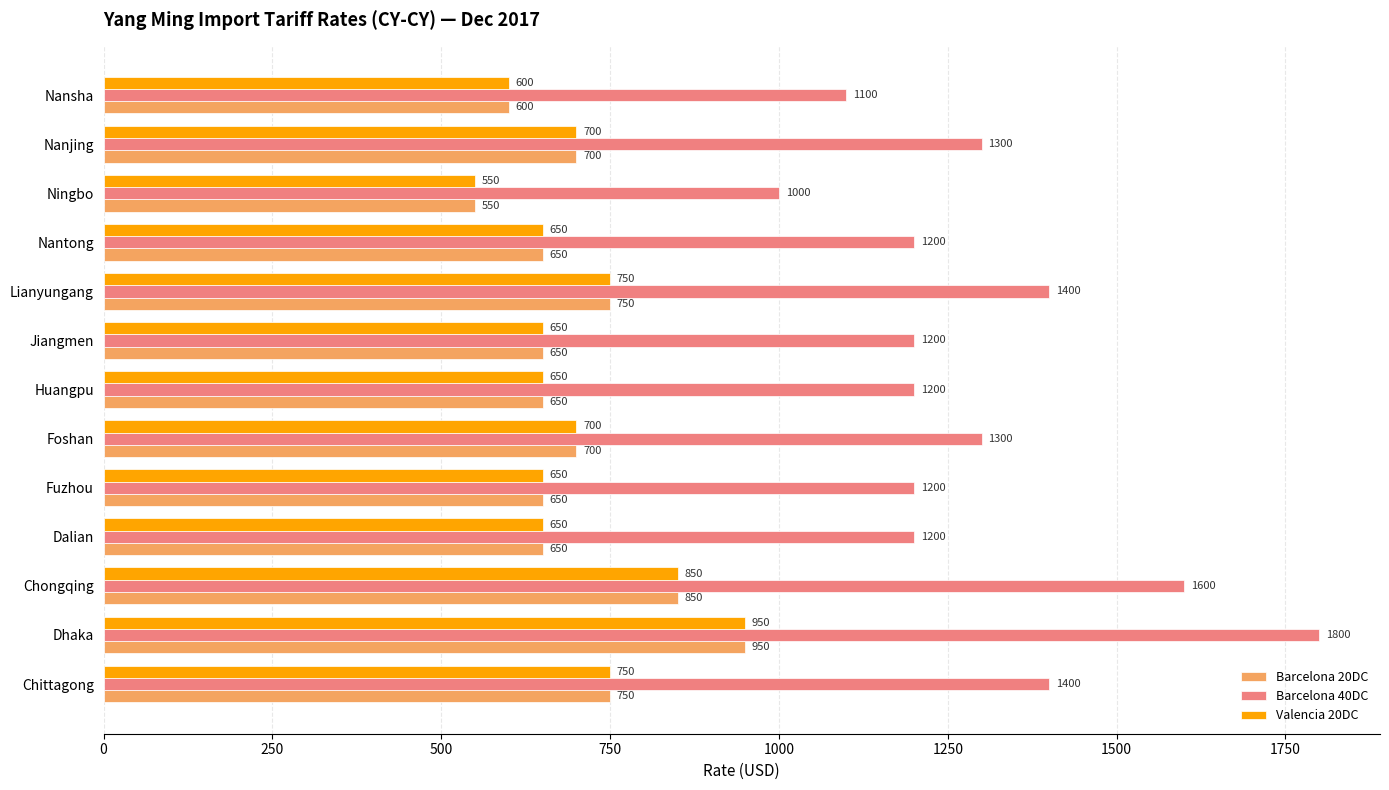

Read the Valencia 20DC value at Jiangmen, to the nearest 5.

650